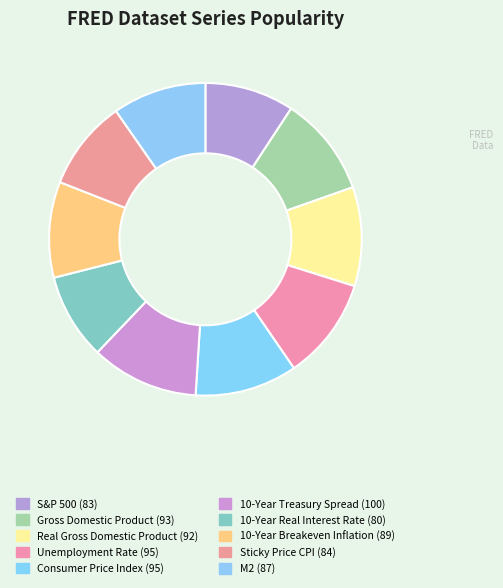

To the nearest percent, what portion does S&P 500 represent?

9%